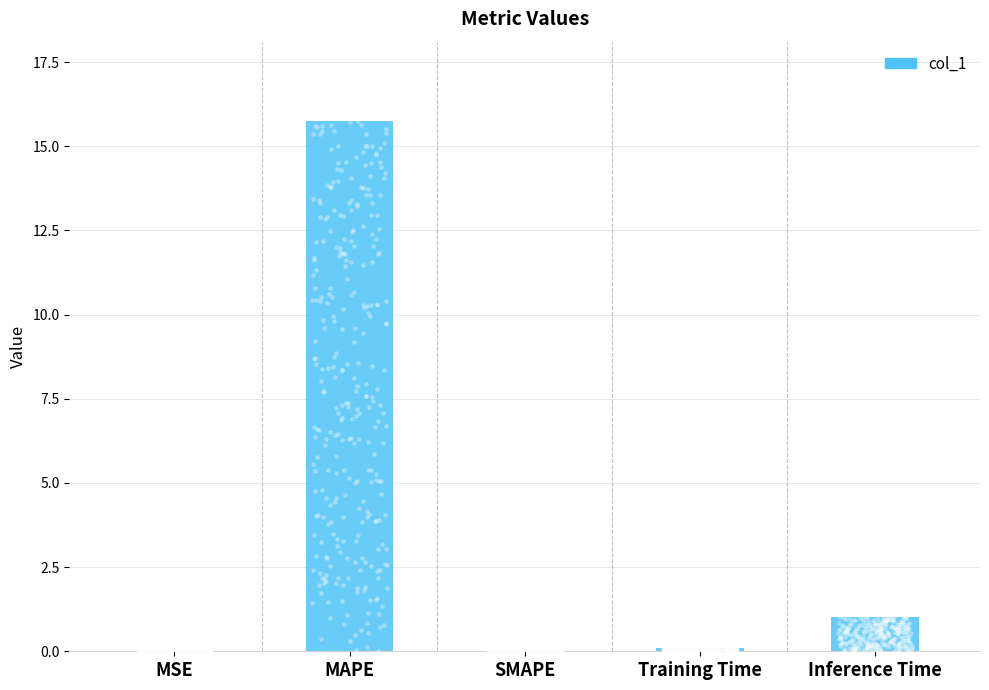

Which has a higher value, MSE or SMAPE?

MSE